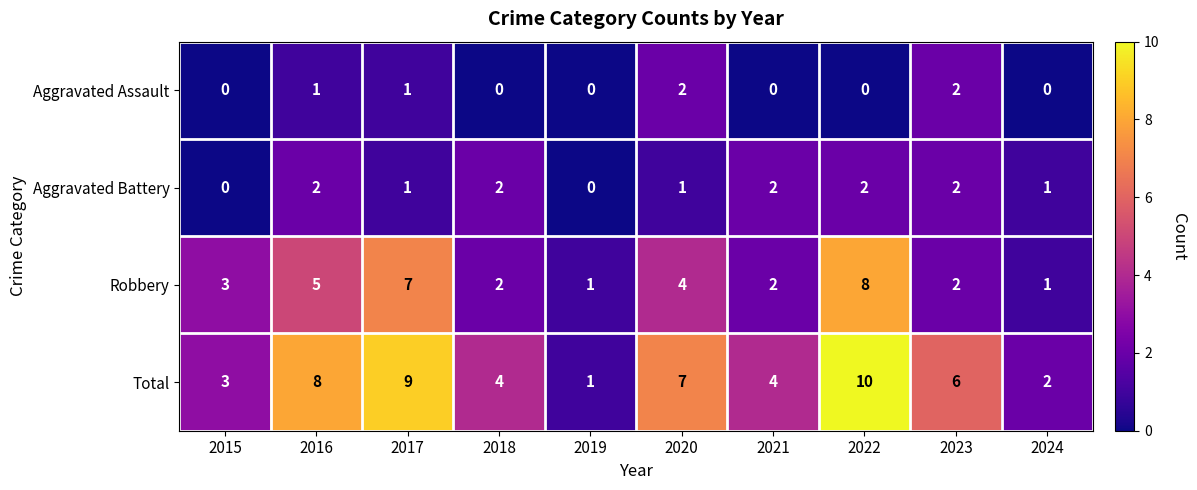

What is the sum of the Robbery values at 2020 and 2019?

5